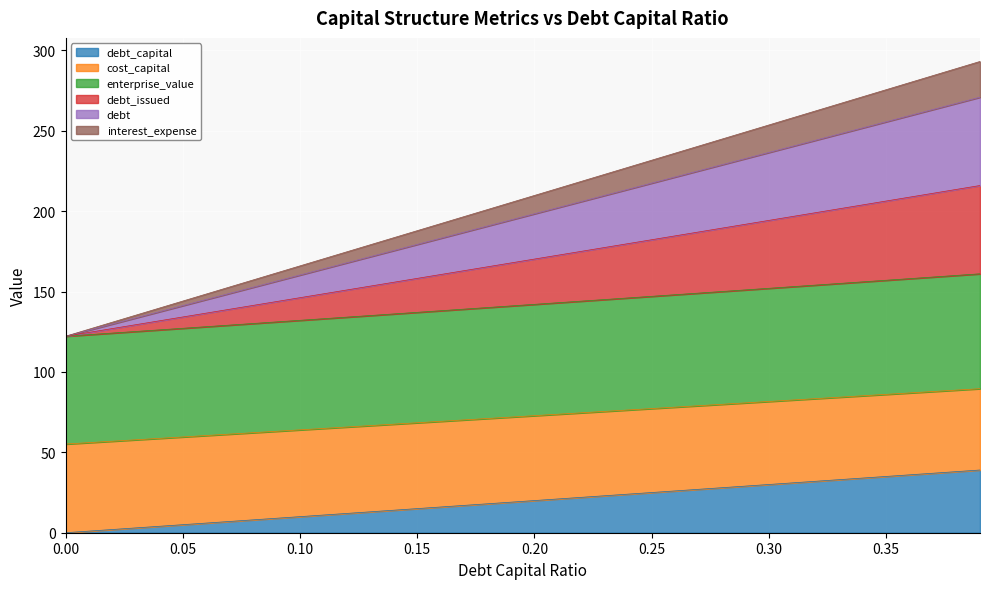

Where does the enterprise_value series first go above 142?

0.2